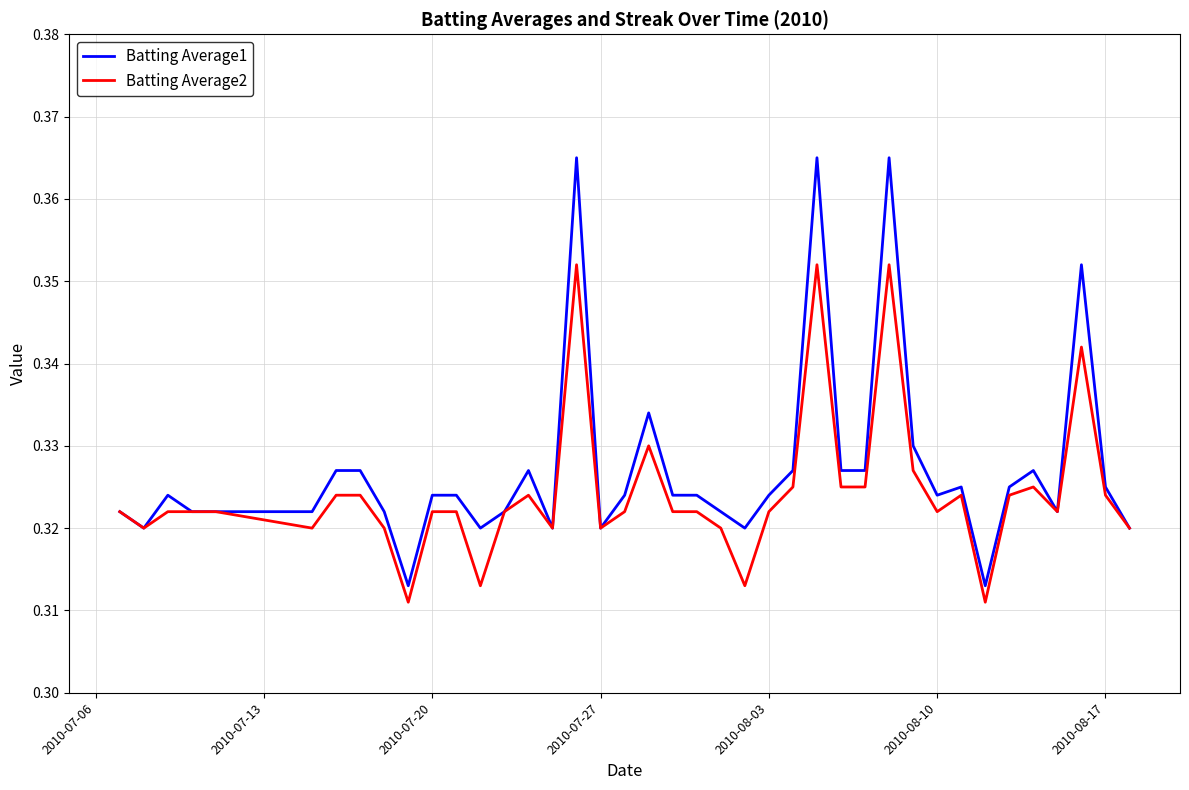

How many Batting Average2 values are between 0 and 1?

40